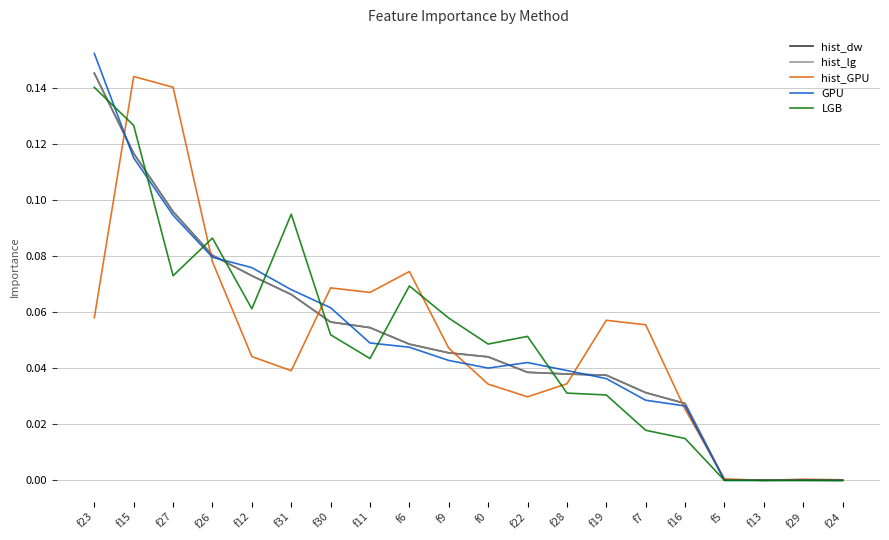

Does the chart display data point markers on the line(s)?

No